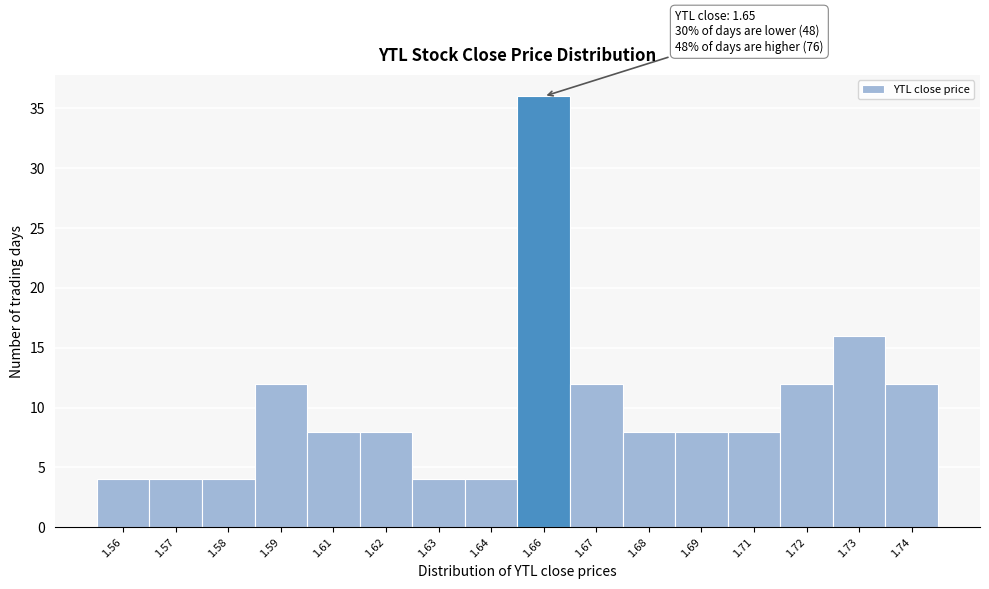

Reading left to right, transcribe all the data shown in this chart.

1.56=4	1.57=4	1.58=4	1.59=12	1.61=8	1.62=8	1.63=4	1.64=4	1.66=36	1.67=12	1.68=8	1.69=8	1.71=8	1.72=12	1.73=16	1.74=12